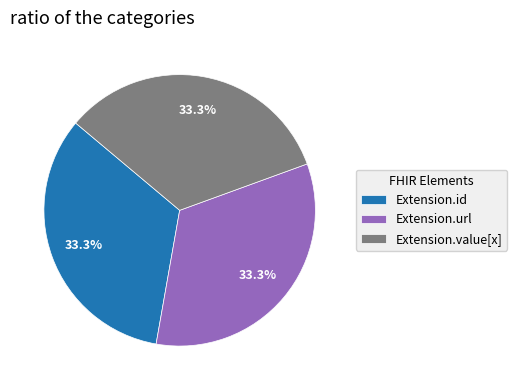

Is Extension.id the majority of the pie?

No